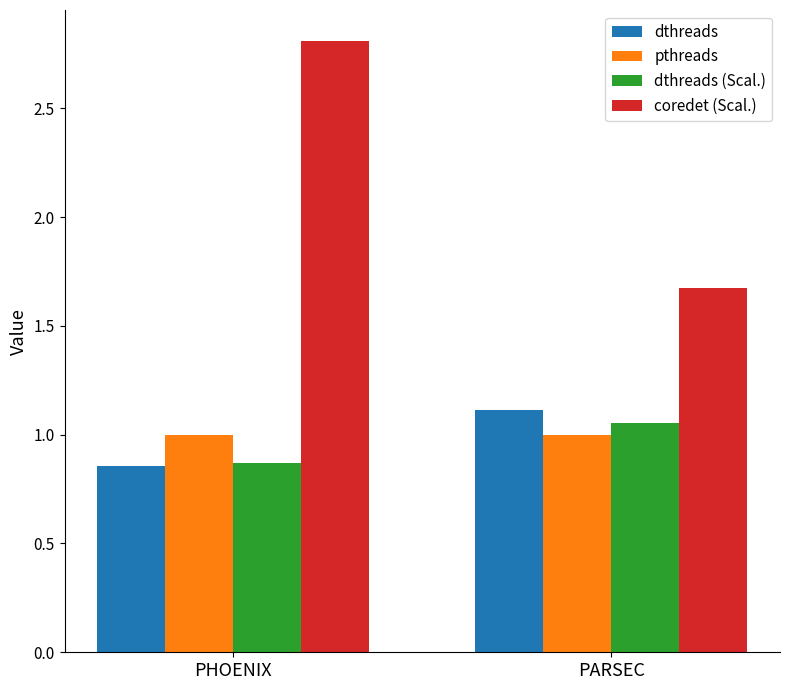

Which series has the largest total across all categories?

coredet (Scal.)